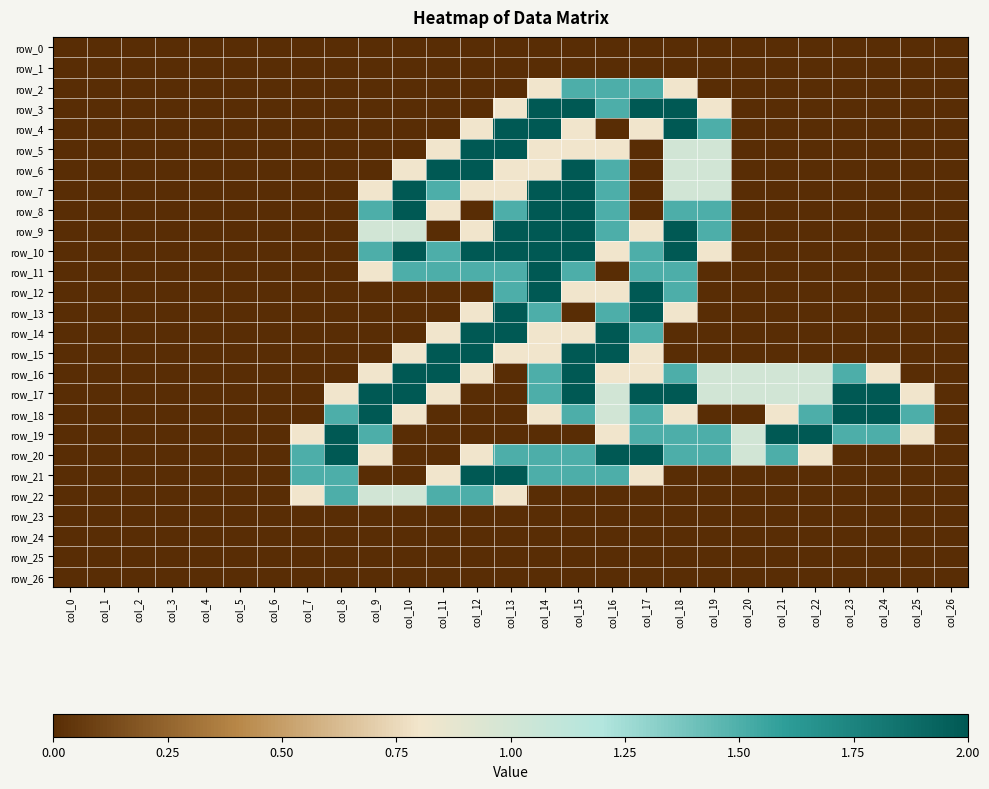

What is the difference between the second highest and minimum values in the row_16 series?

2.0